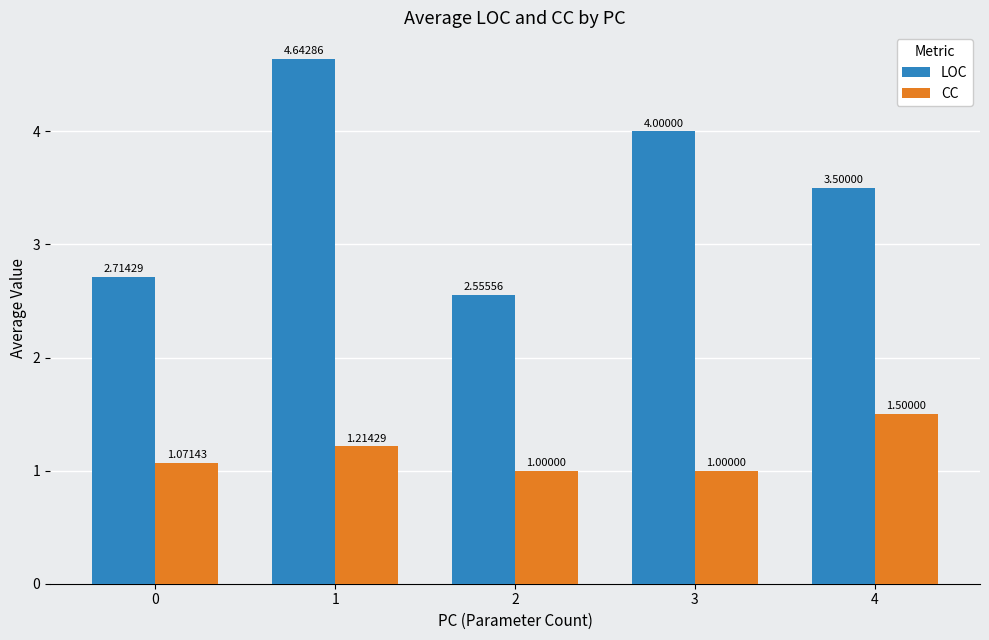

How many series are shown in this chart?

2